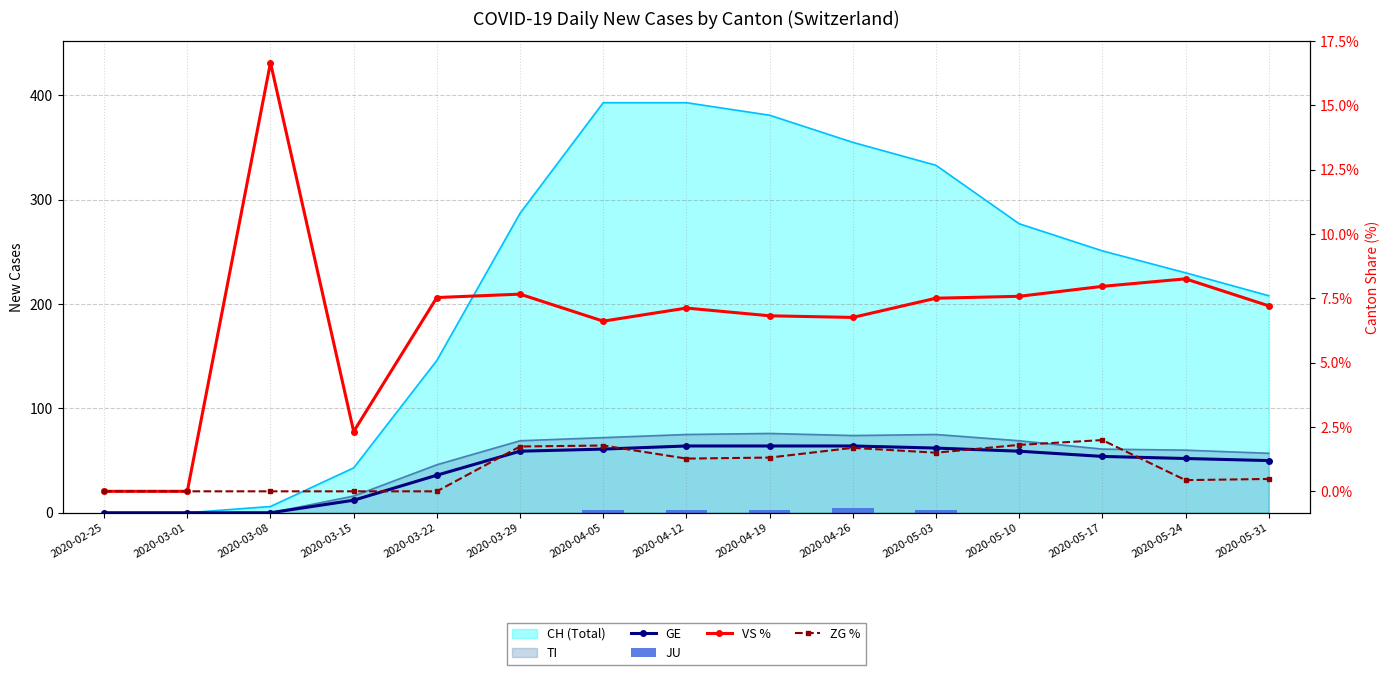

Rank the series by their maximum value, from lowest to highest.

ZG %, JU, VS %, GE